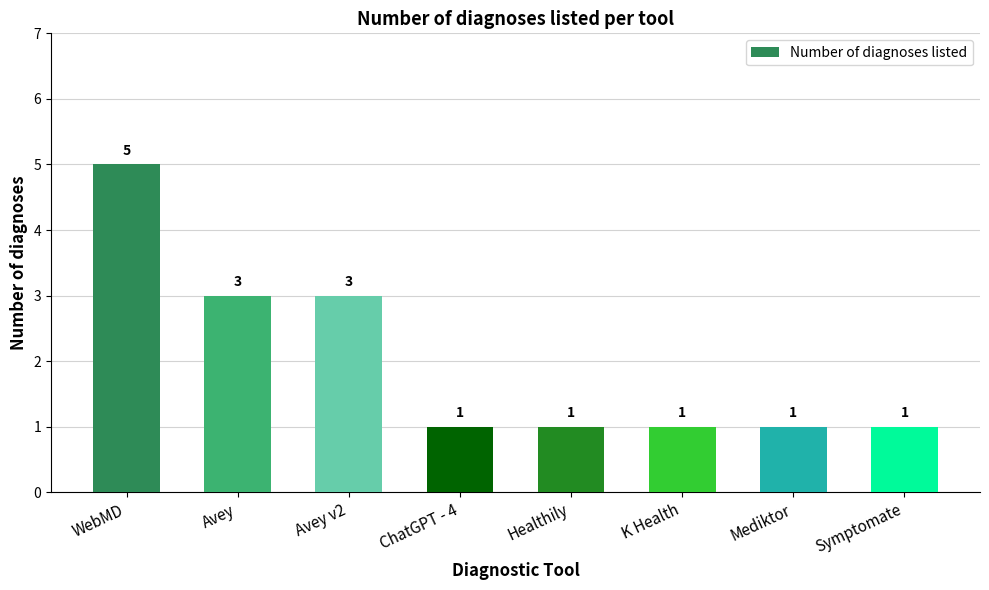

What is the label of the 4th bar from the right?

Healthily